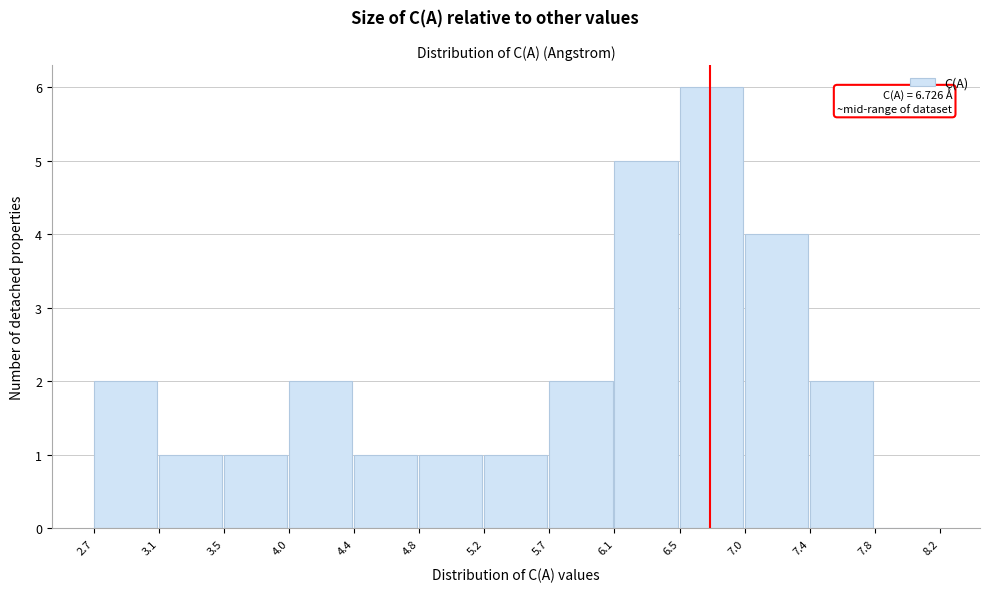

Over which range of the x-axis is the bar tallest?

6.5 to 7.0